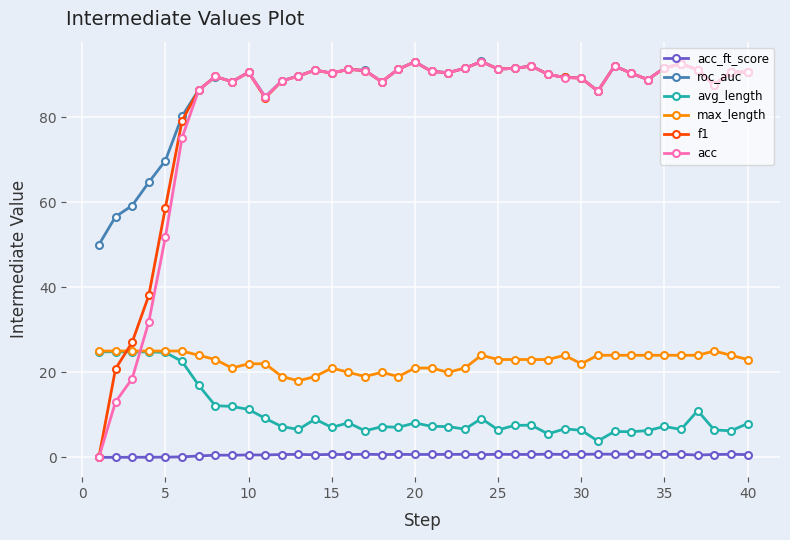

What is the greatest value displayed?

93.1